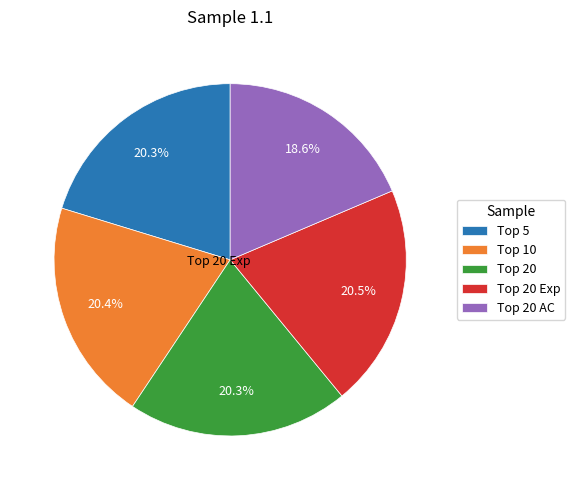

How many segments does this pie chart have?

5